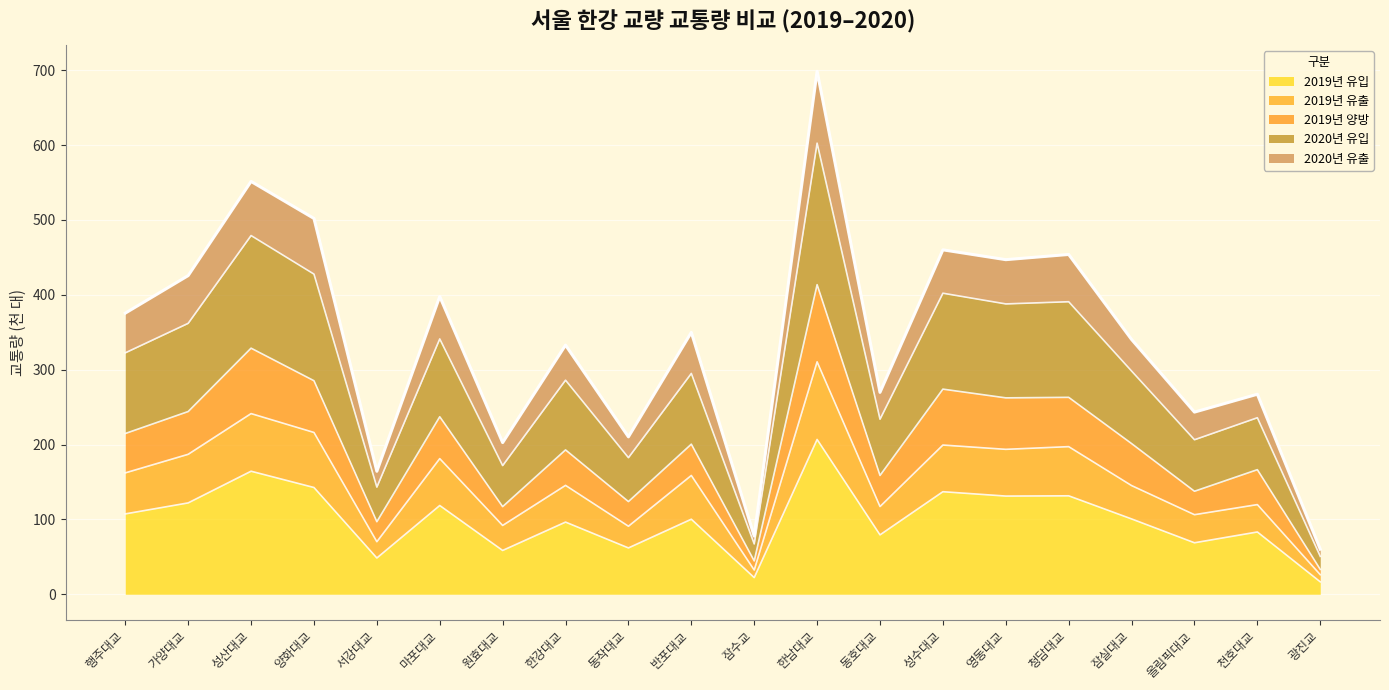

What is the maximum value for 2019년 유입?

206.8